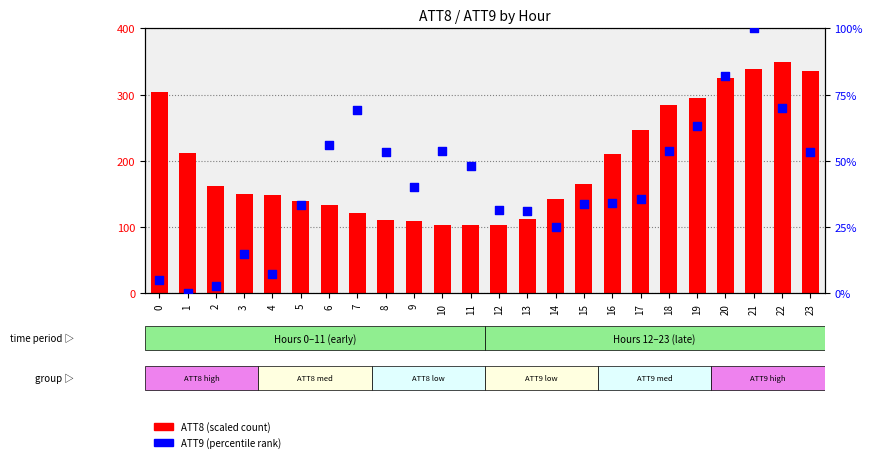

Which series reaches the minimum Y coordinate?

ATT9 (percentile)